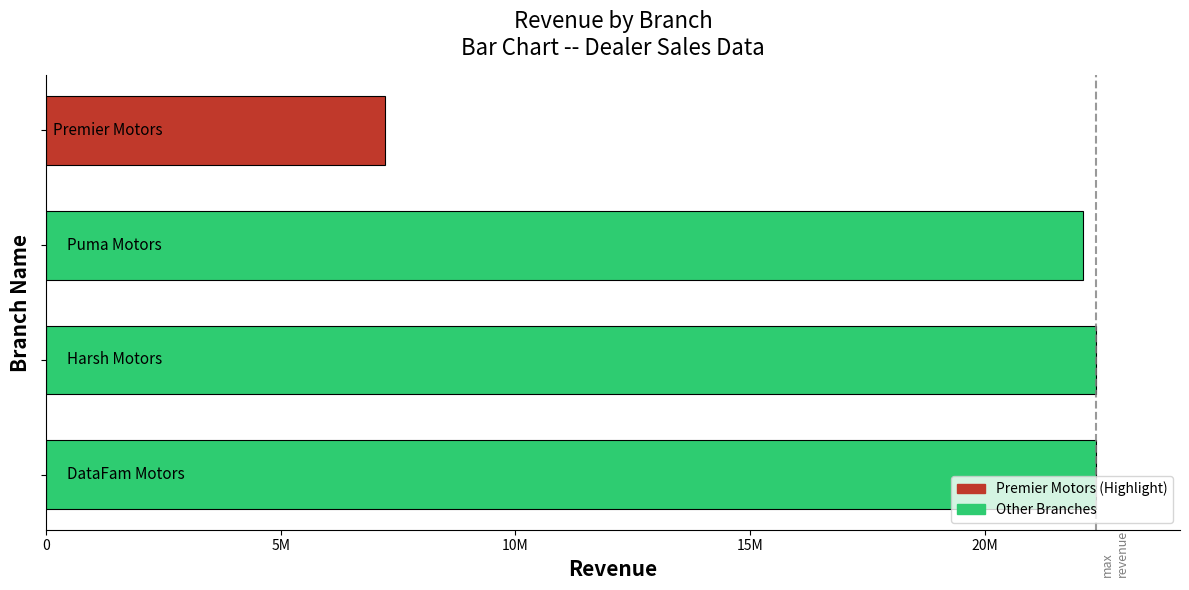

What is the maximum value shown in the chart?

22372413